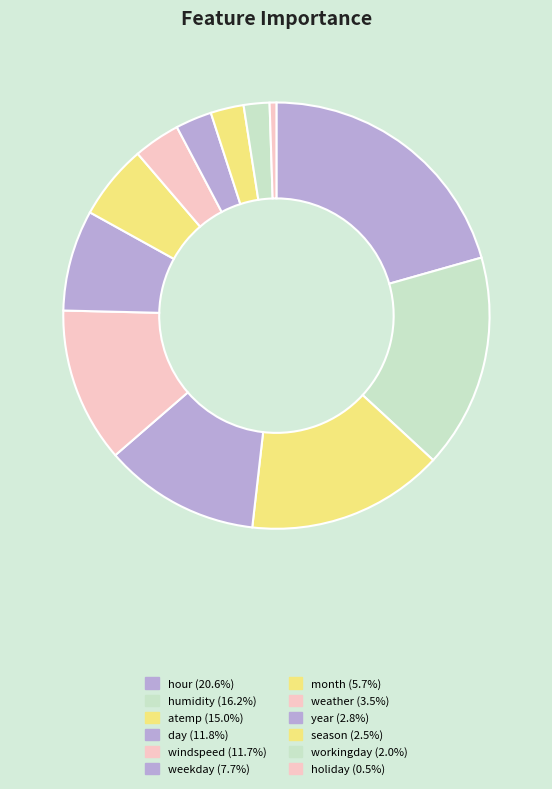

How many segments does this pie chart have?

12